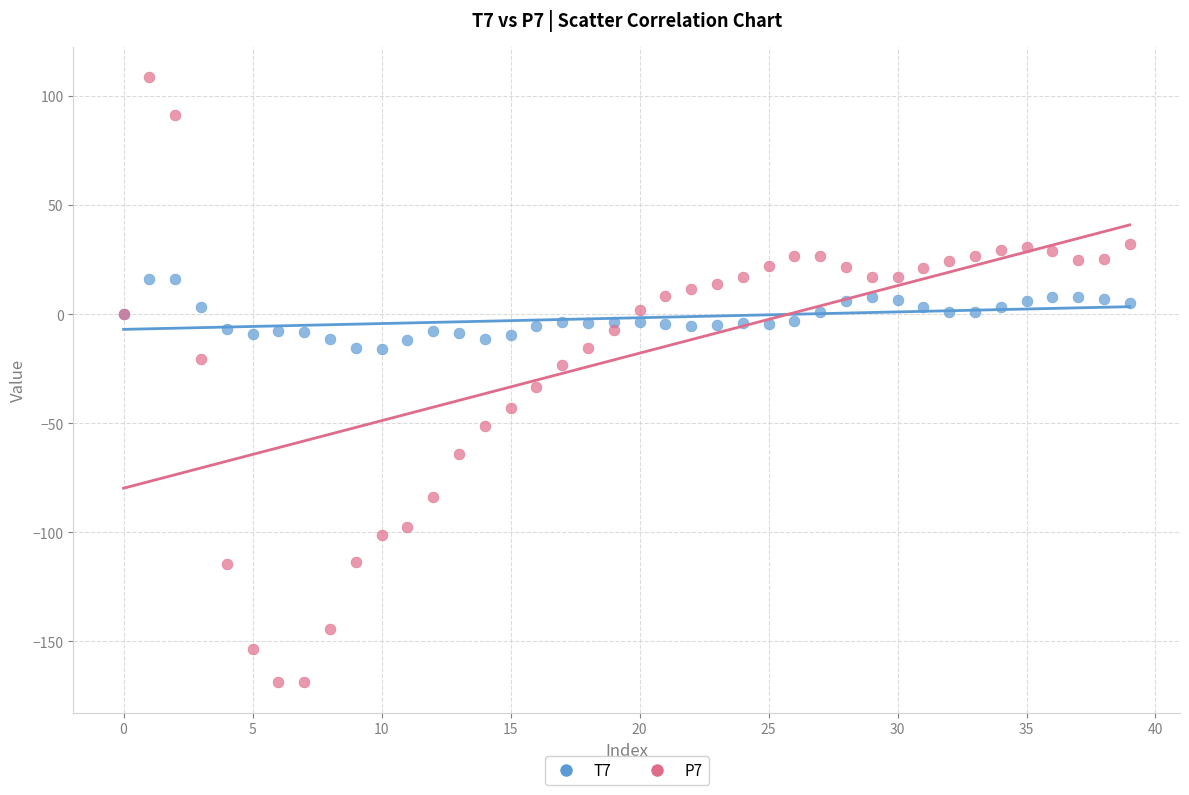

Which series has the largest Y range (max minus min)?

P7